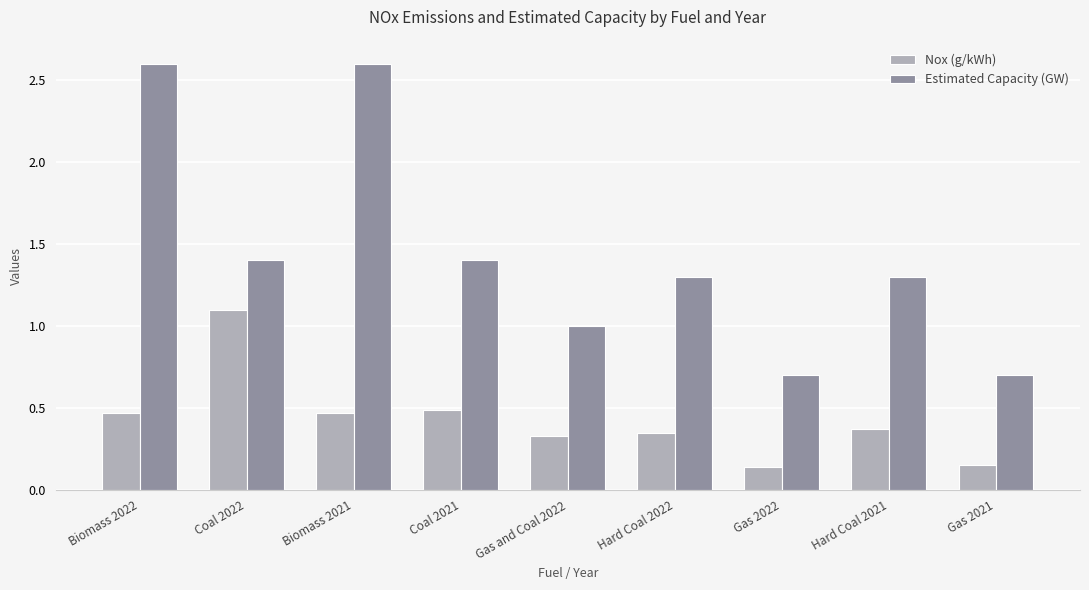

Is it true that Estimated Capacity (GW) equals 1.0 at Gas 2021?

False